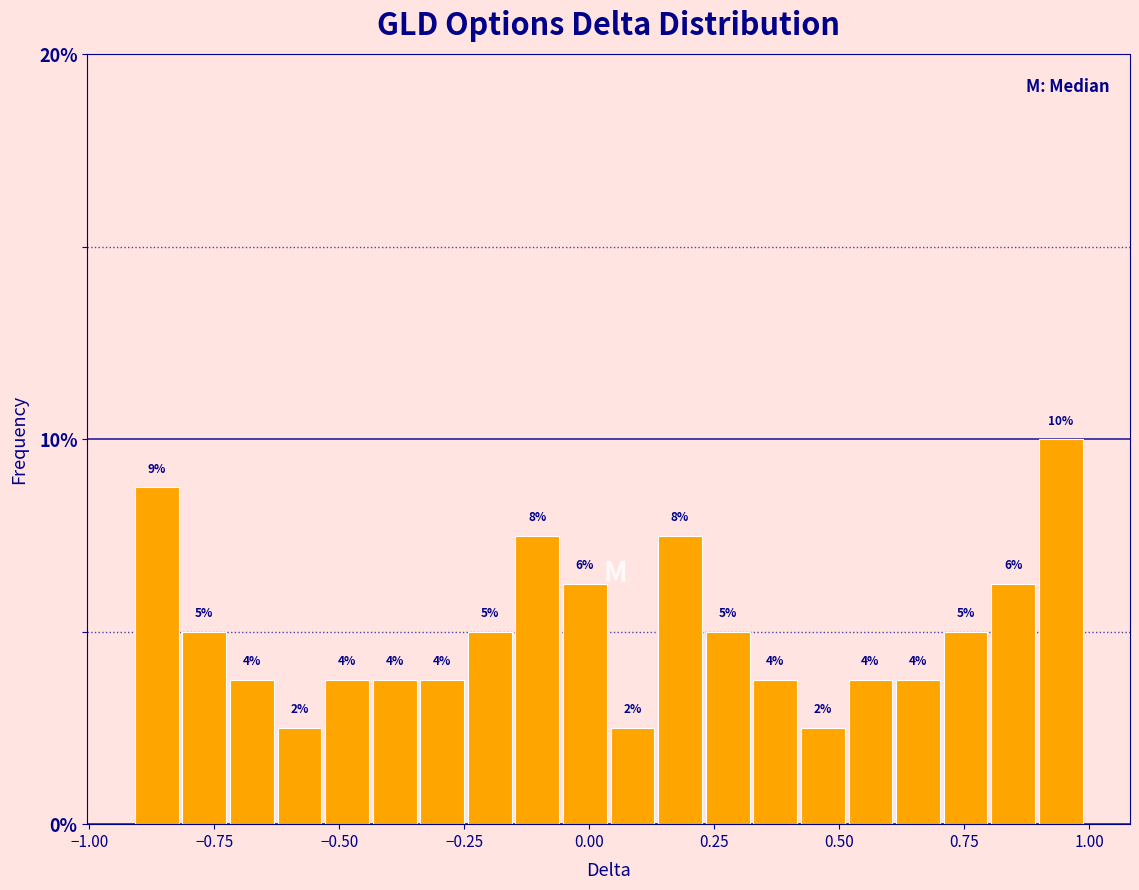

Around what value on the x-axis is the tallest bar? Give the approximate position of its centre, as read against the axis.

0.95